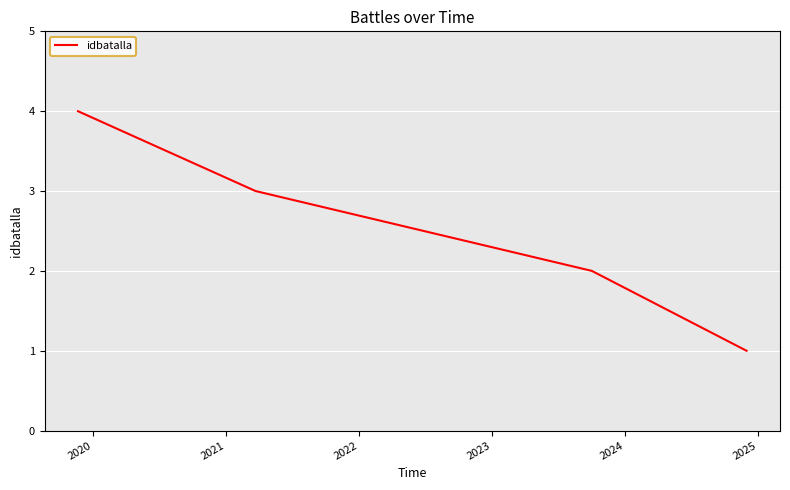

What is the difference between the maximum and minimum values?

3